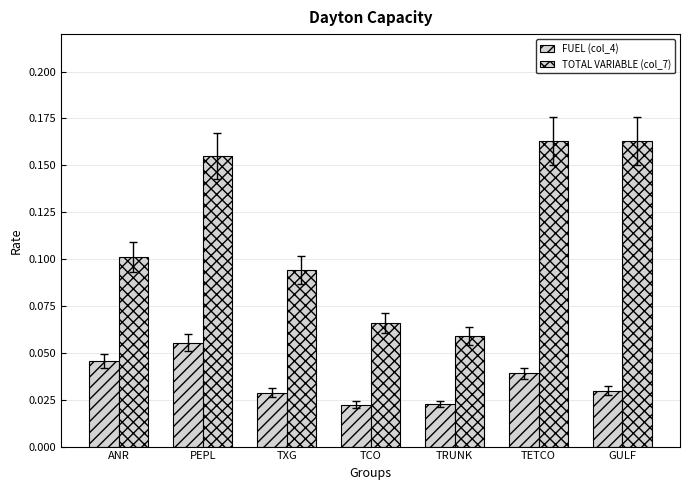

How many groups of bars are there?

7